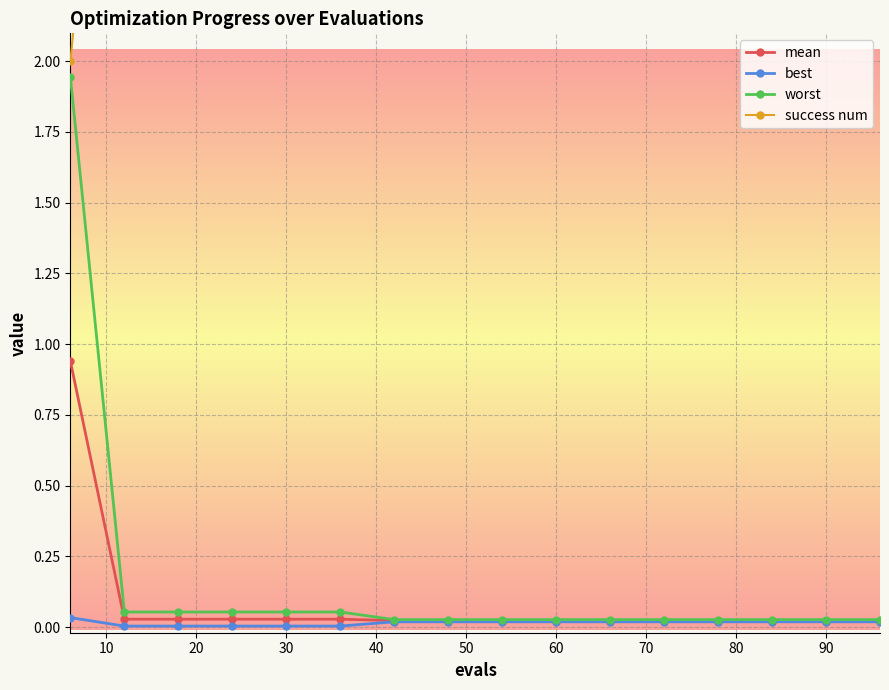

Count the number of categories in the chart.

16